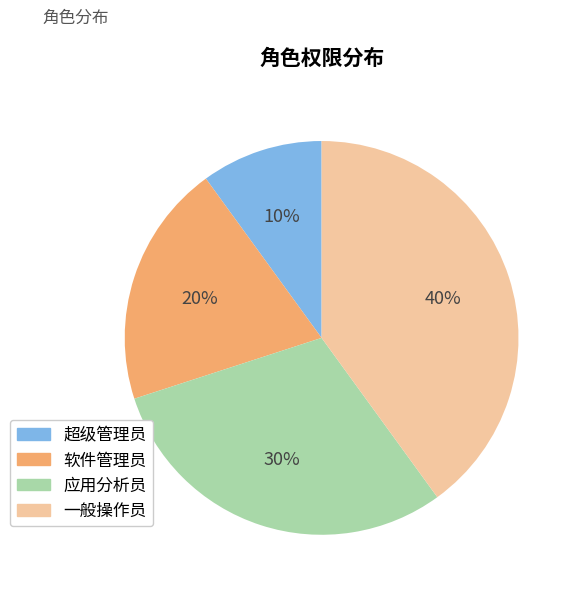

Does 软件管理员 account for over 50% of the chart?

No